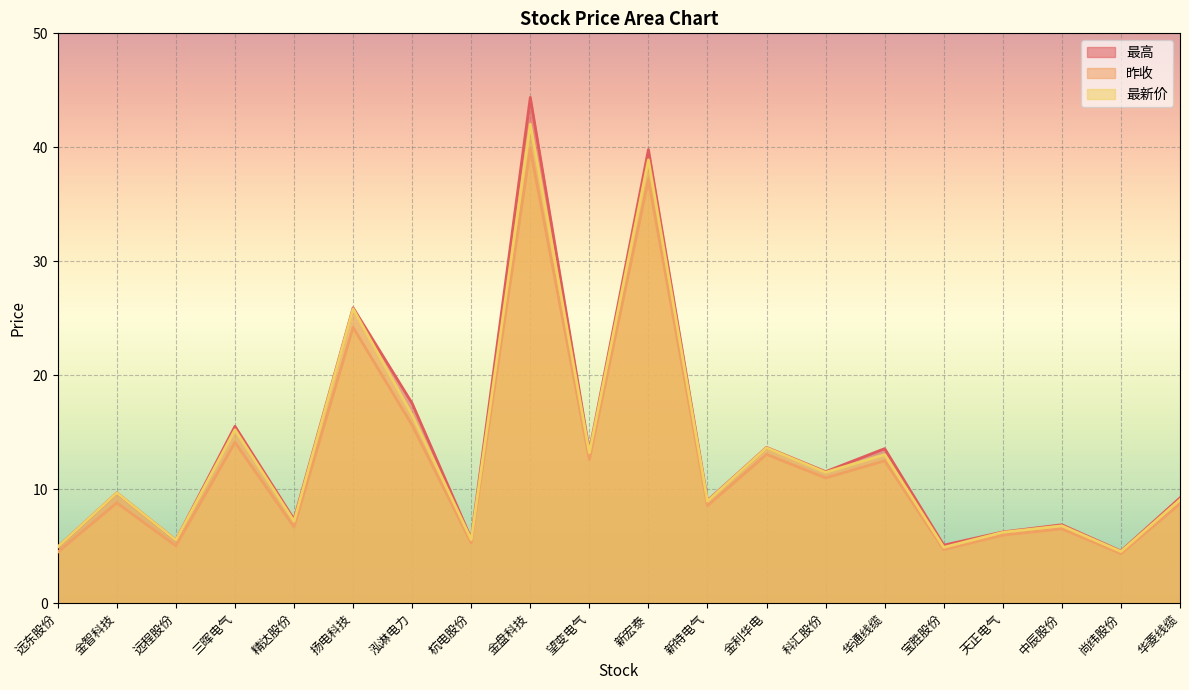

At which category is the sum across all series the highest?

金盘科技